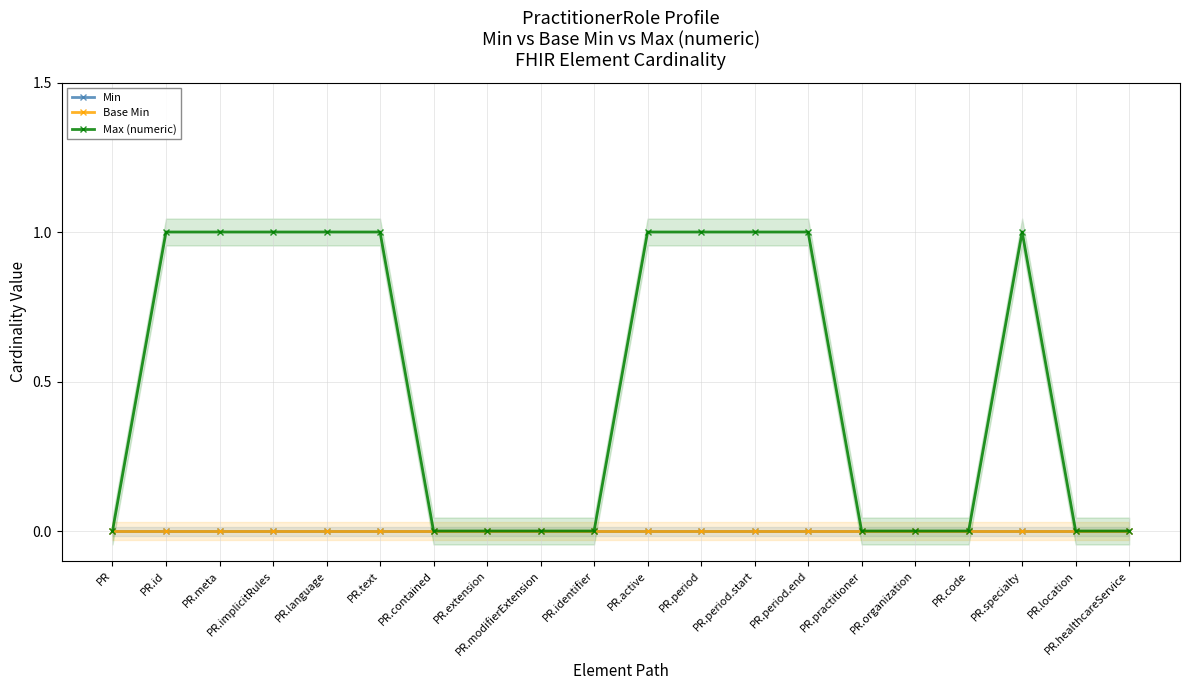

Which category has the lowest value in the Base Min series?

PR